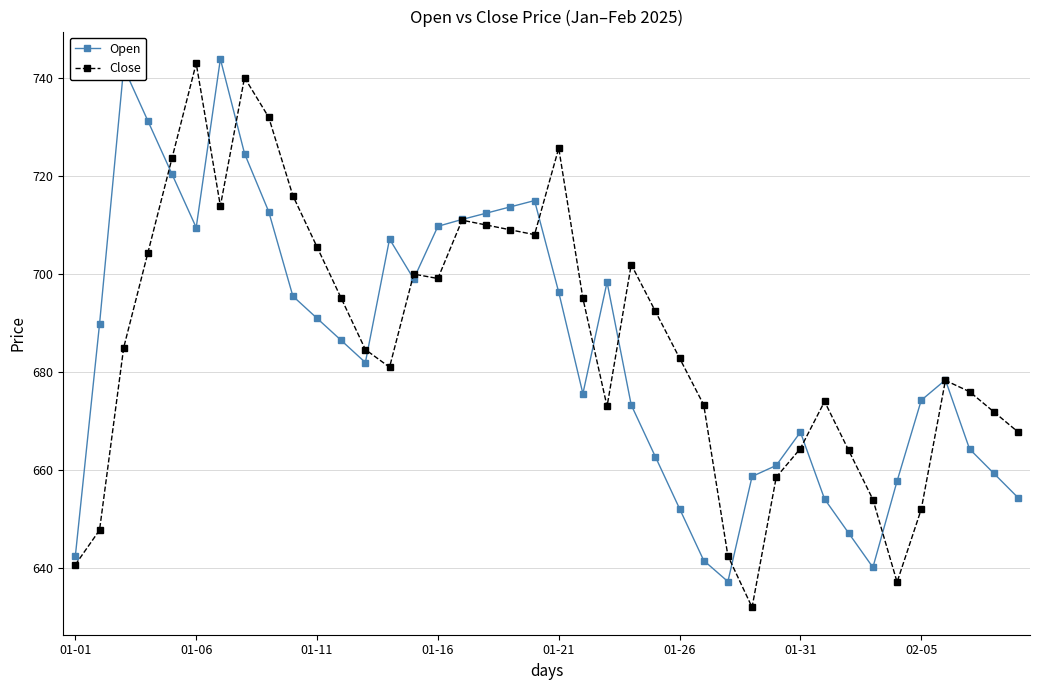

What is the smallest value displayed?

632.0